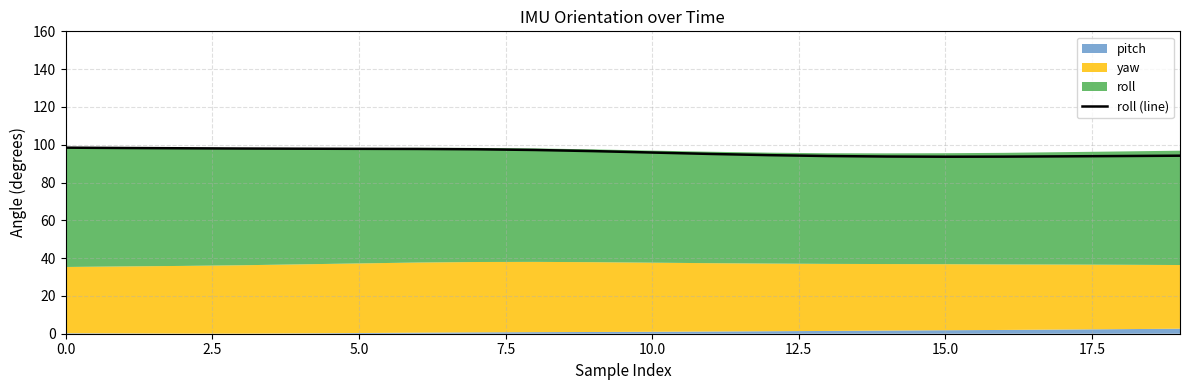

How many lines are shown in the chart?

1